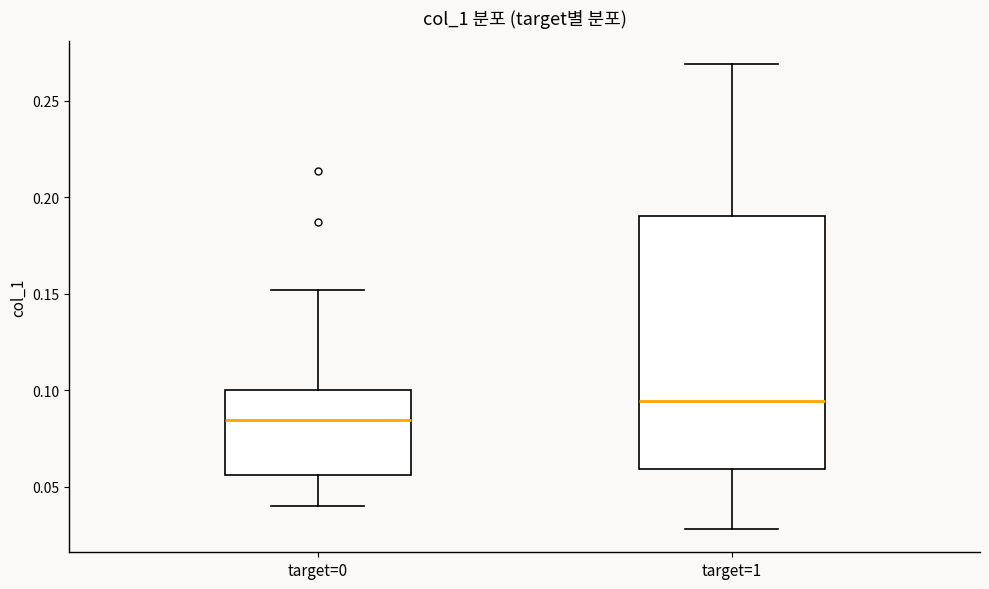

Comparing the boxes themselves (not the whiskers), which one is the tallest?

target=1